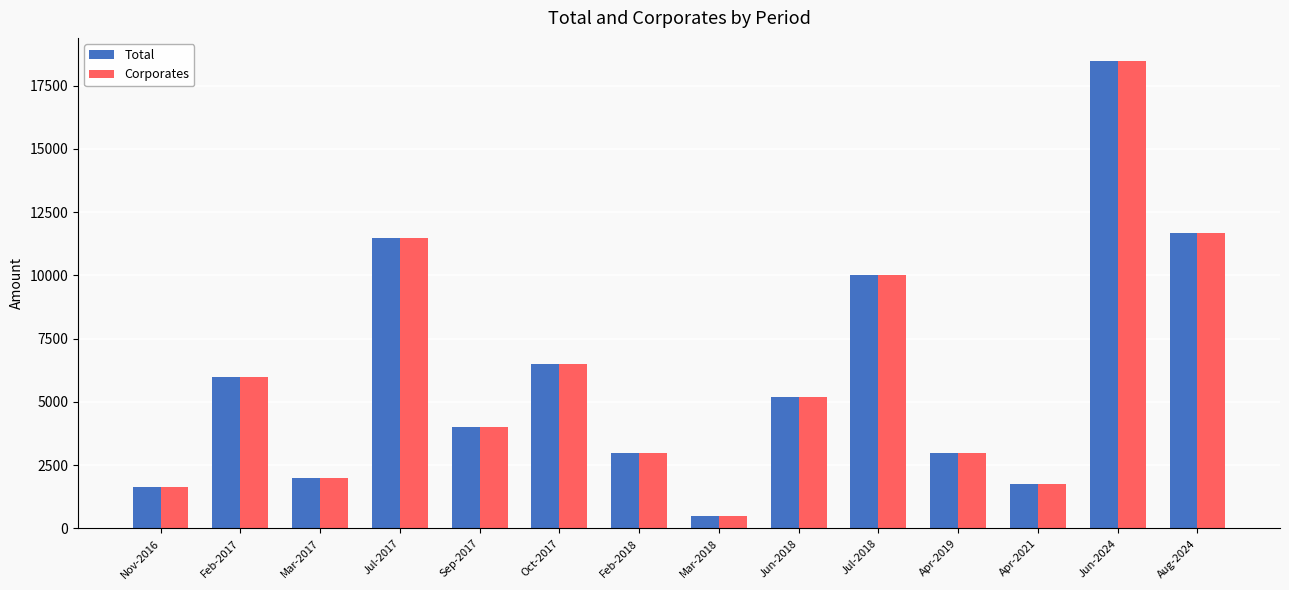

Reading left to right, what are all the values shown in this chart?

Total: Nov-2016=1624.0	Feb-2017=6000.0	Mar-2017=2000.0	Jul-2017=11500.0	Sep-2017=4000.0	Oct-2017=6500.0	Feb-2018=3000.0	Mar-2018=500.0	Jun-2018=5200.0	Jul-2018=10000.0	Apr-2019=3000.0	Apr-2021=1742.5	Jun-2024=18467.2	Aug-2024=11685.1
Corporates: Nov-2016=1624.0	Feb-2017=6000.0	Mar-2017=2000.0	Jul-2017=11500.0	Sep-2017=4000.0	Oct-2017=6500.0	Feb-2018=3000.0	Mar-2018=500.0	Jun-2018=5200.0	Jul-2018=10000.0	Apr-2019=3000.0	Apr-2021=1742.5	Jun-2024=18467.2	Aug-2024=11685.1